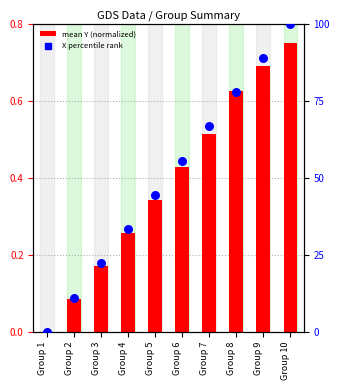

Which series has the largest total across all categories?

X percentile rank